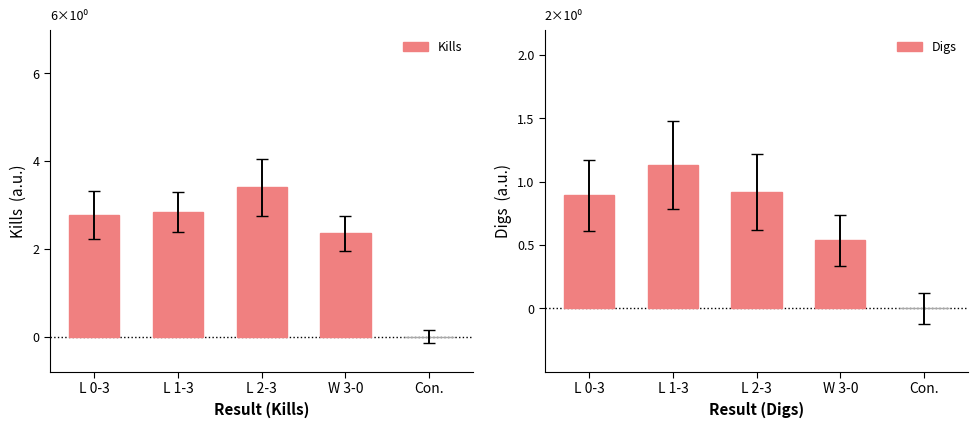

Rank the series by their maximum value, from highest to lowest.

Kills, Digs